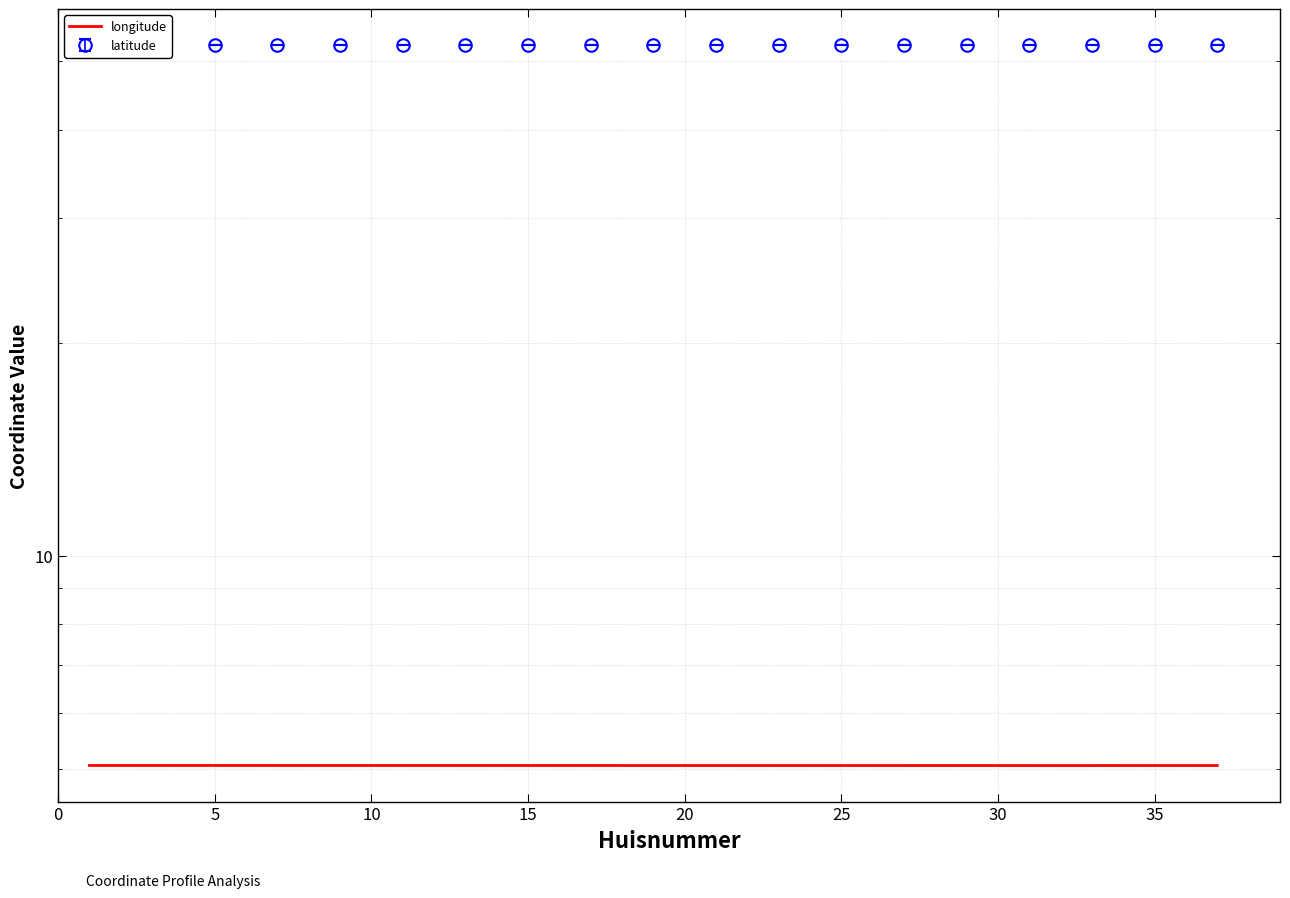

What is the smallest value displayed?

5.1